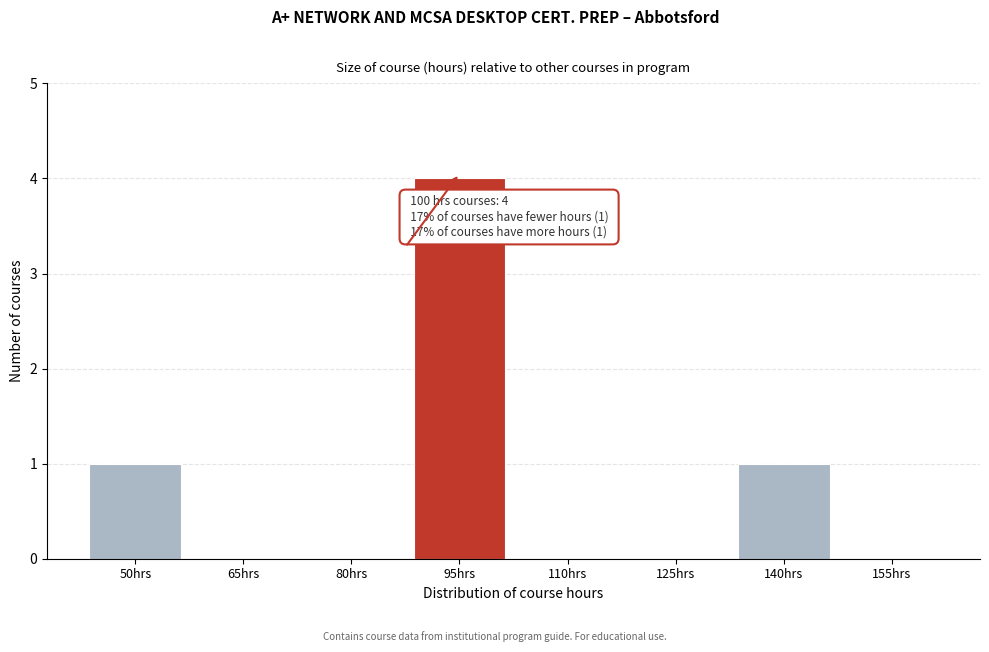

Reading left to right, transcribe all the data shown in this chart.

50hrs=1	65hrs=0	80hrs=0	95hrs=4	110hrs=0	125hrs=0	140hrs=1	155hrs=0